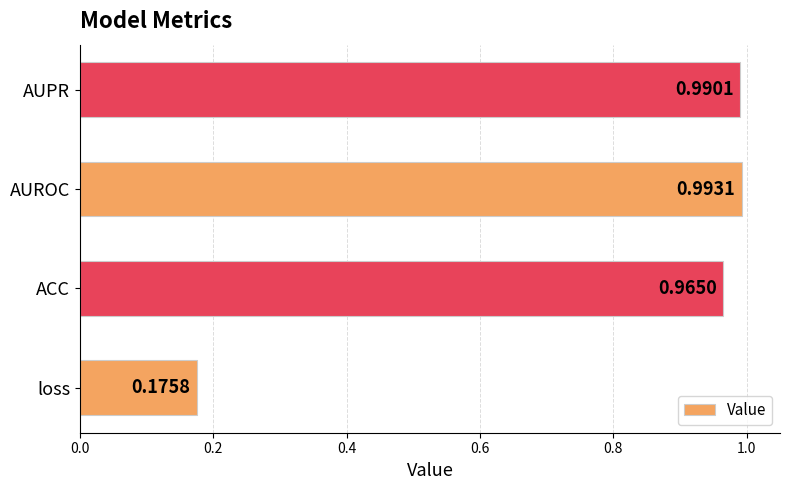

Which label corresponds to the largest value in the chart?

AUROC